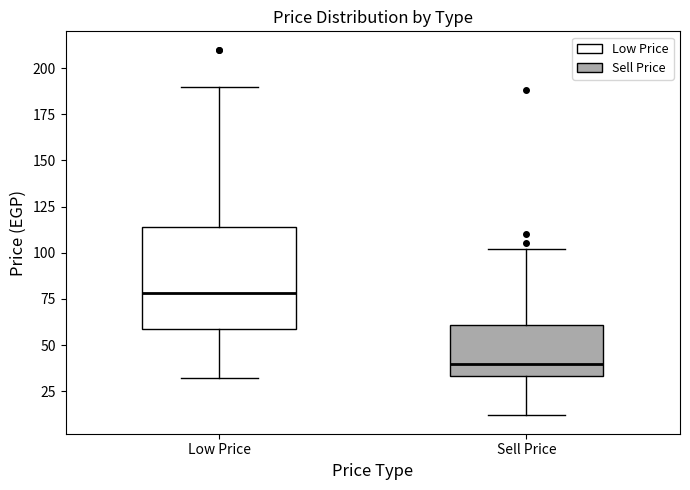

Where does the median line of the box for Low Price sit on the y-axis? The values are not printed on the chart, so give them approximately, as read against the axis.

80